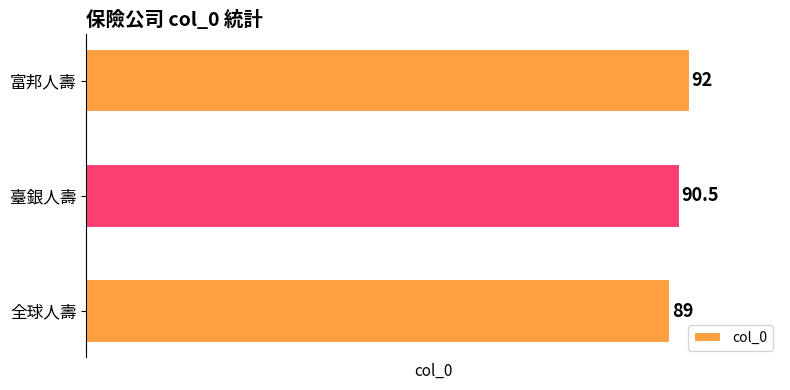

What value does the data have at 富邦人壽?

92.0